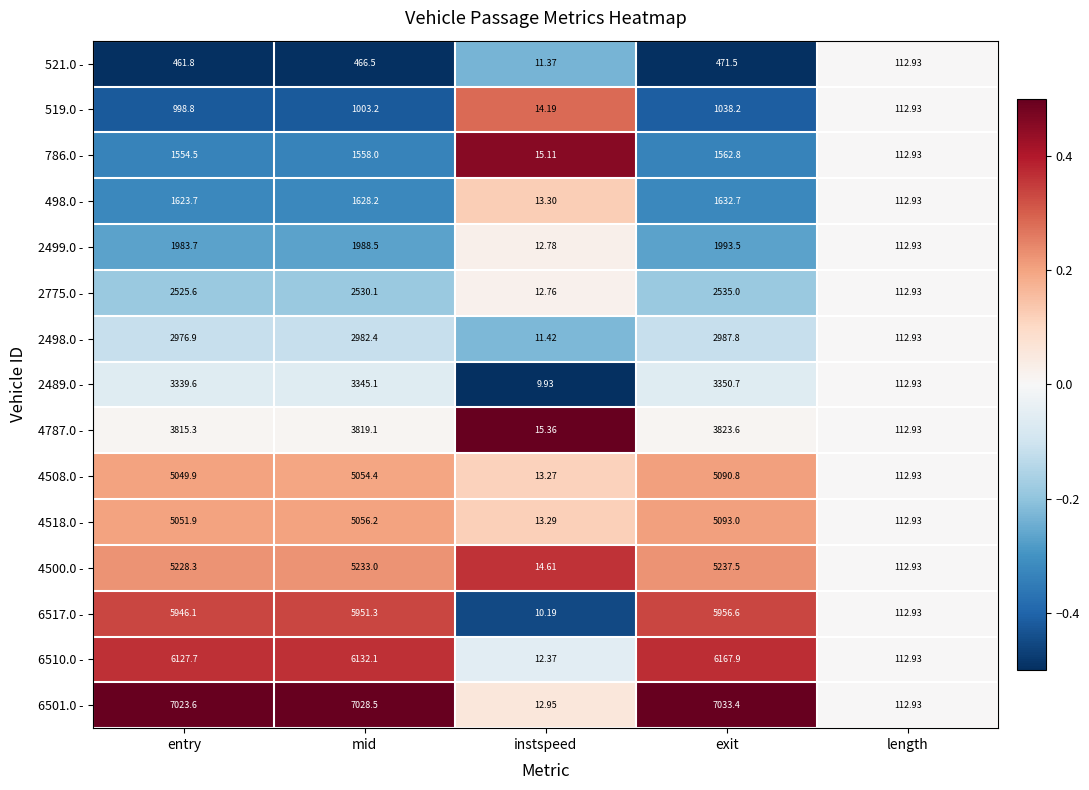

At which category is the sum across all series the highest?

exit